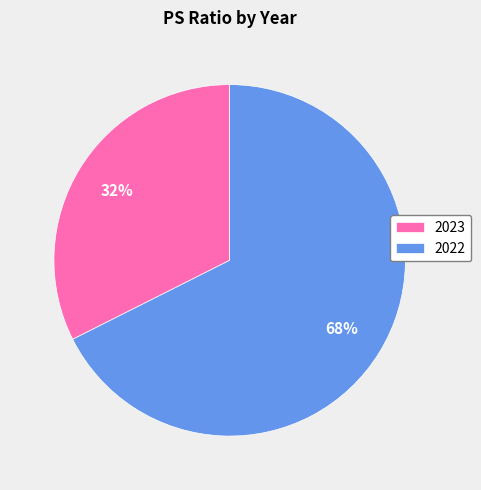

To the nearest percent, what percentage of the pie is 2023?

32%